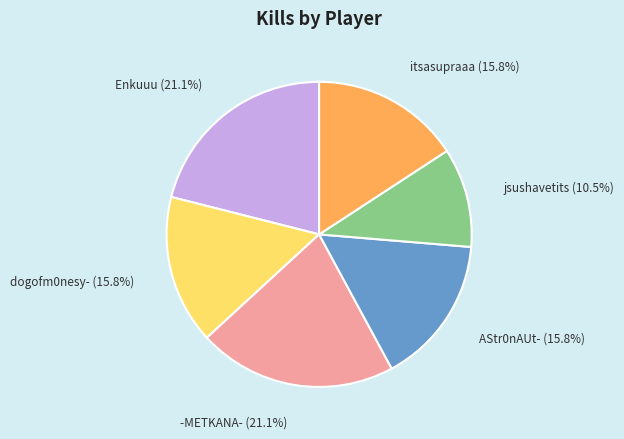

How much of the chart is everything except itsasupraaa?

84.2%